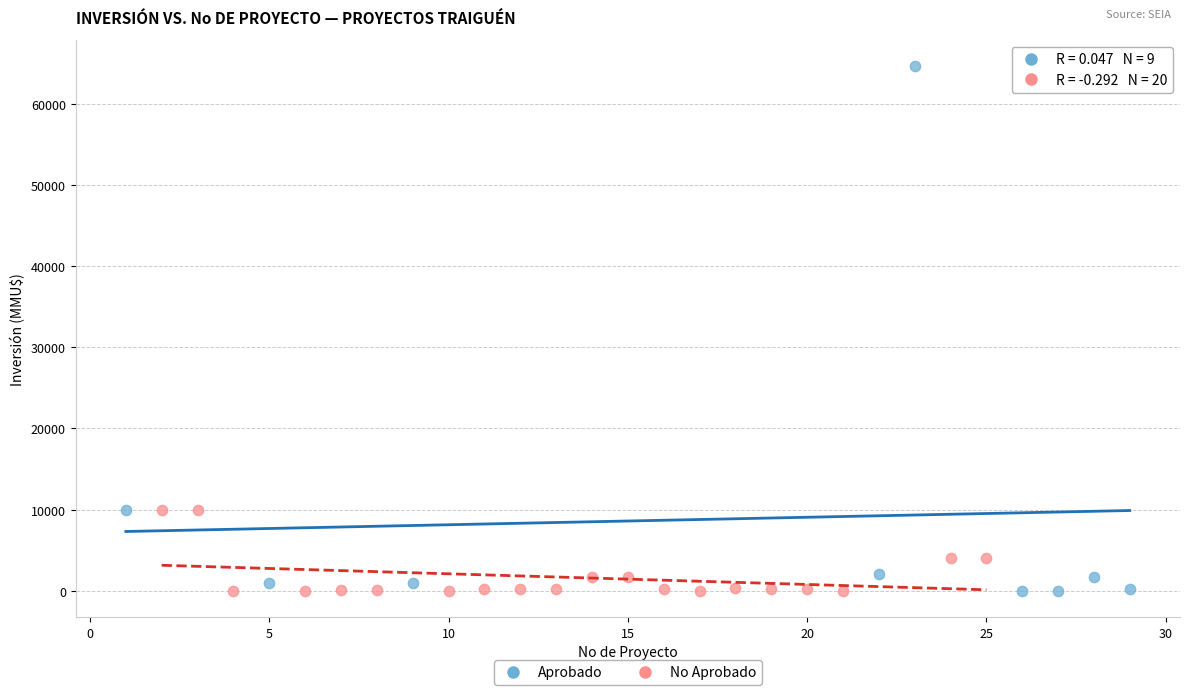

Which series contains the highest Y value?

Aprobado